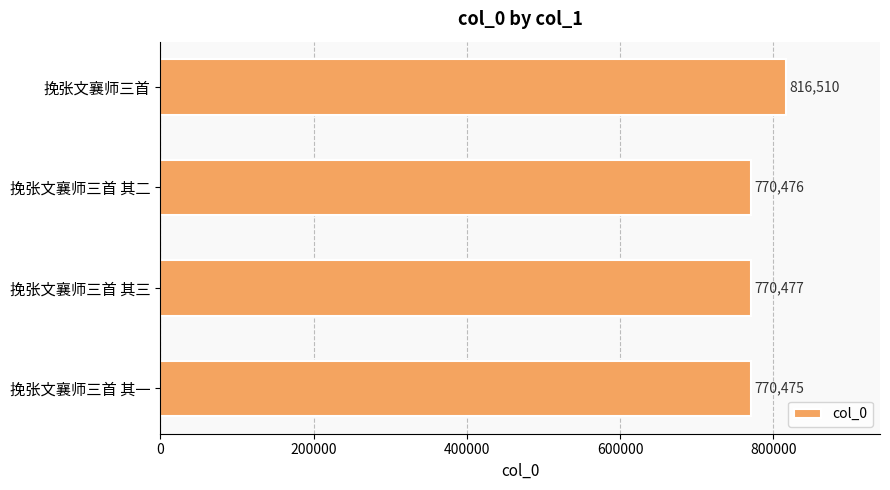

Rank the categories by value from lowest to highest.

挽张文襄师三首 其一, 挽张文襄师三首 其二, 挽张文襄师三首 其三, 挽张文襄师三首